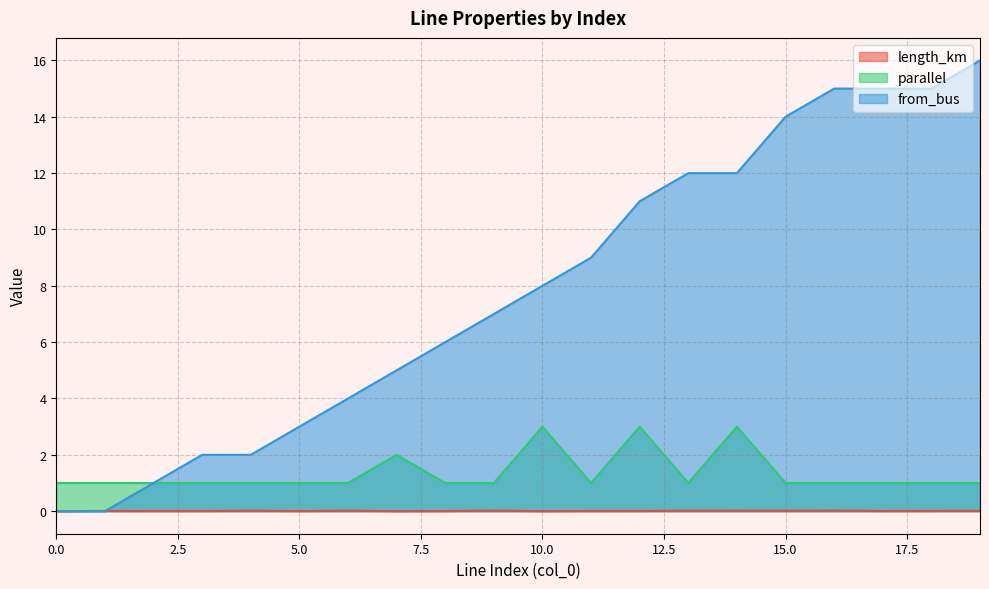

How many times do length_km and from_bus cross each other?

1